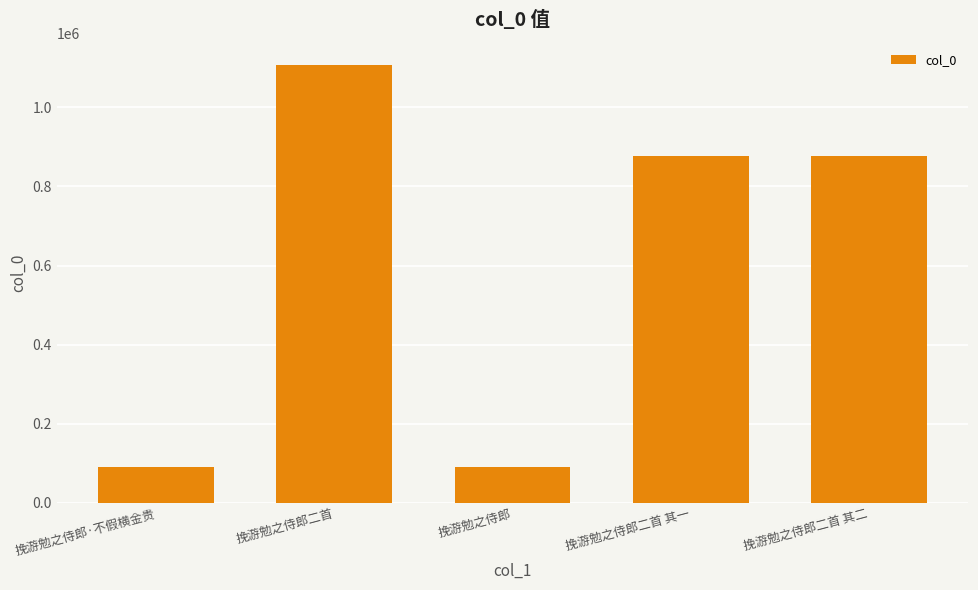

Count the number of categories in the chart.

5